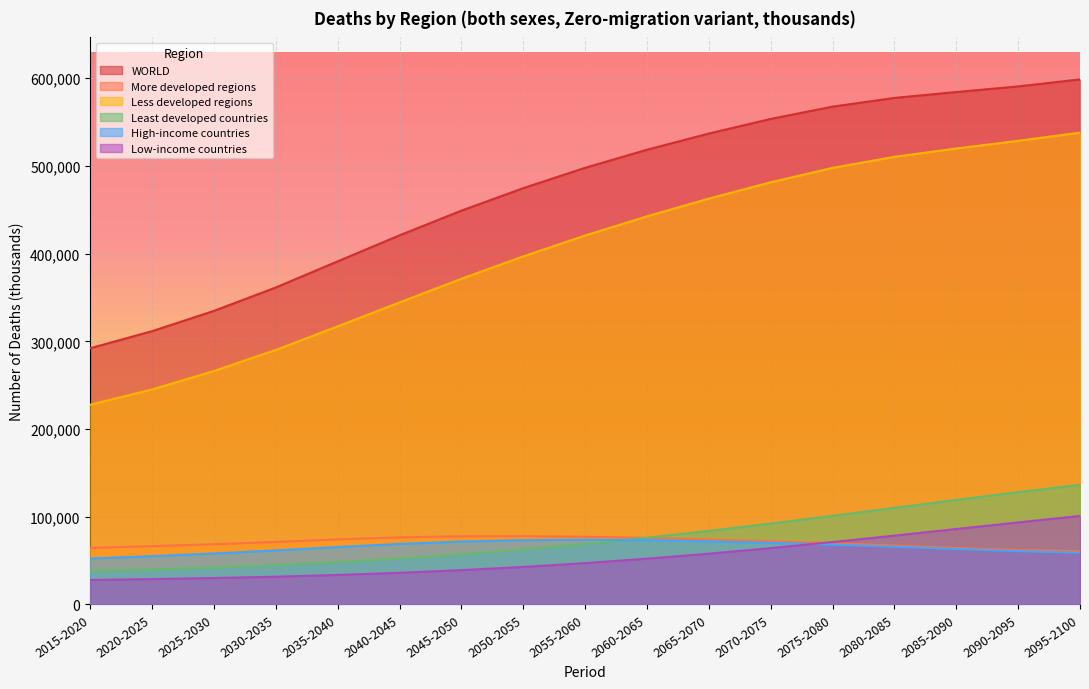

What is the average value of the Least developed countries series?

76554.8